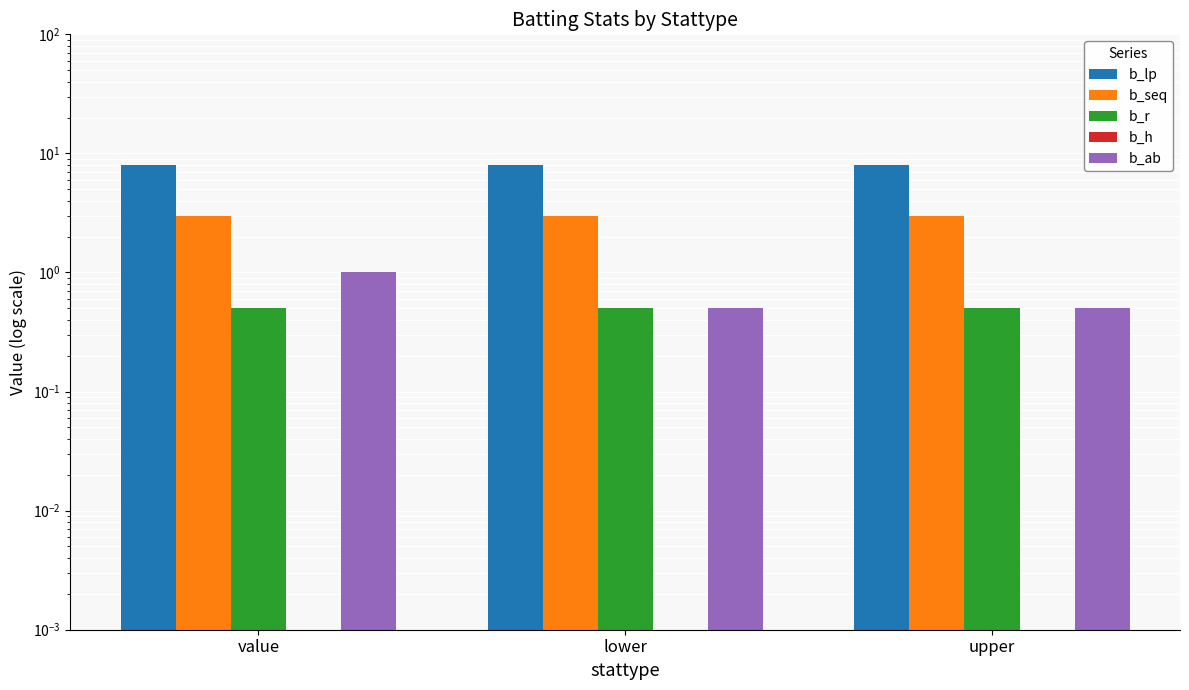

What position from the left is lower?

2